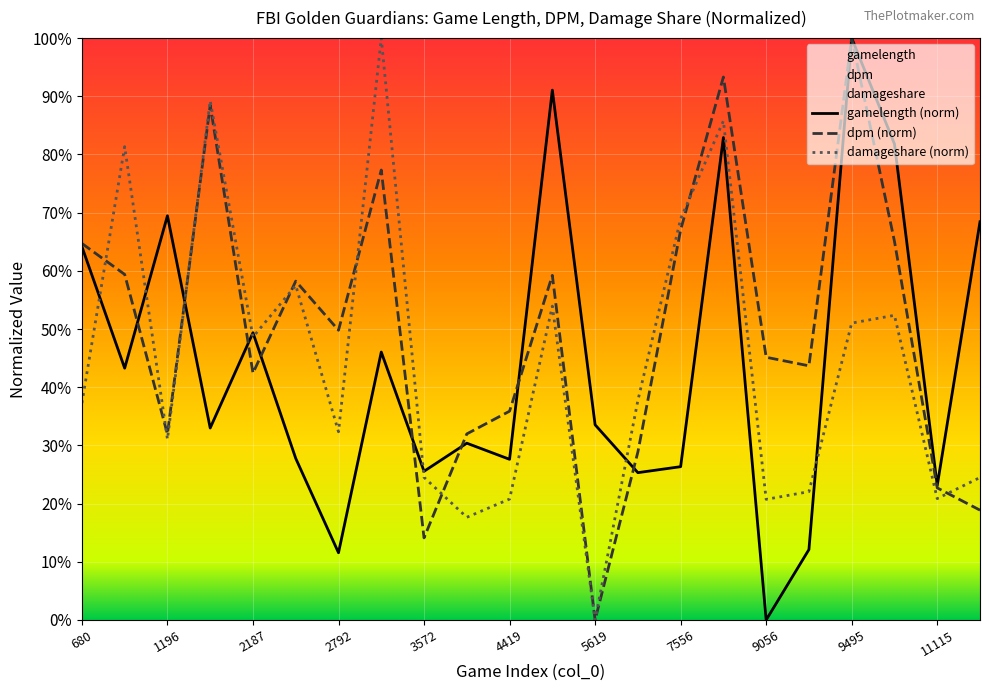

How many positive values does the gamelength series have?

21